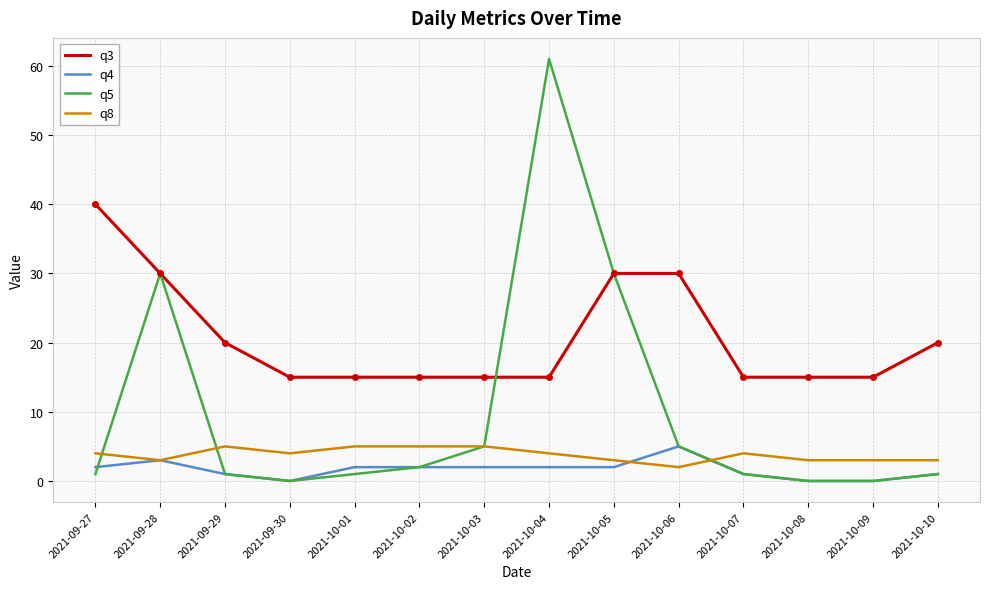

The q8 series shows 8 at 2021-10-03. True or false?

False